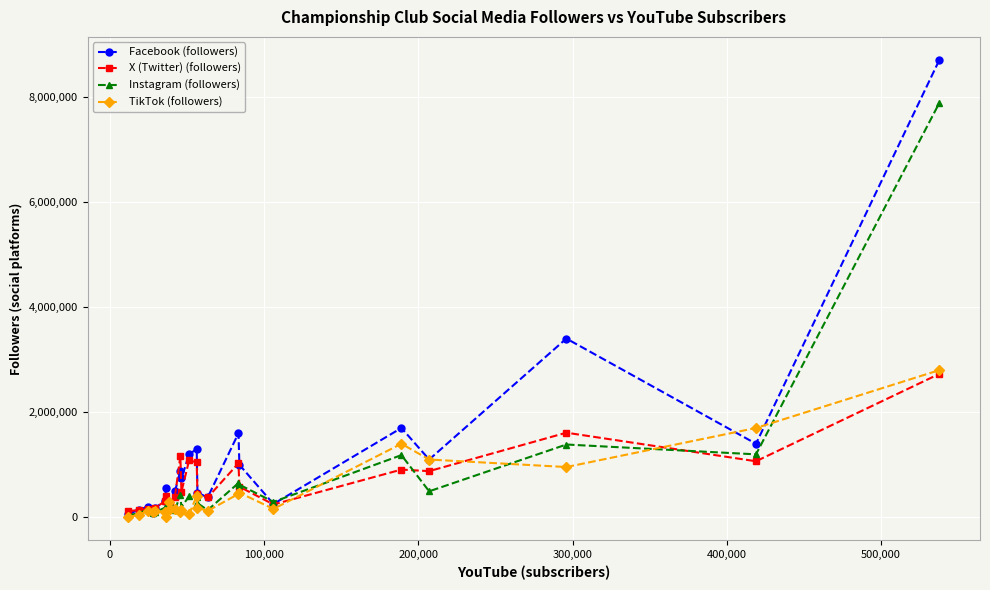

What is the greatest value displayed?

8700000